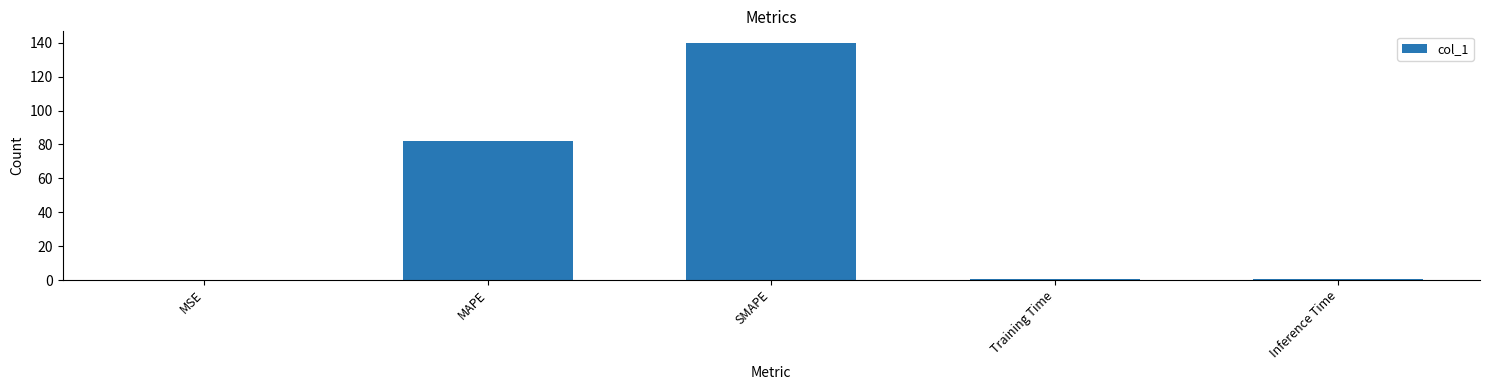

What is the maximum value shown in the chart?

139.8